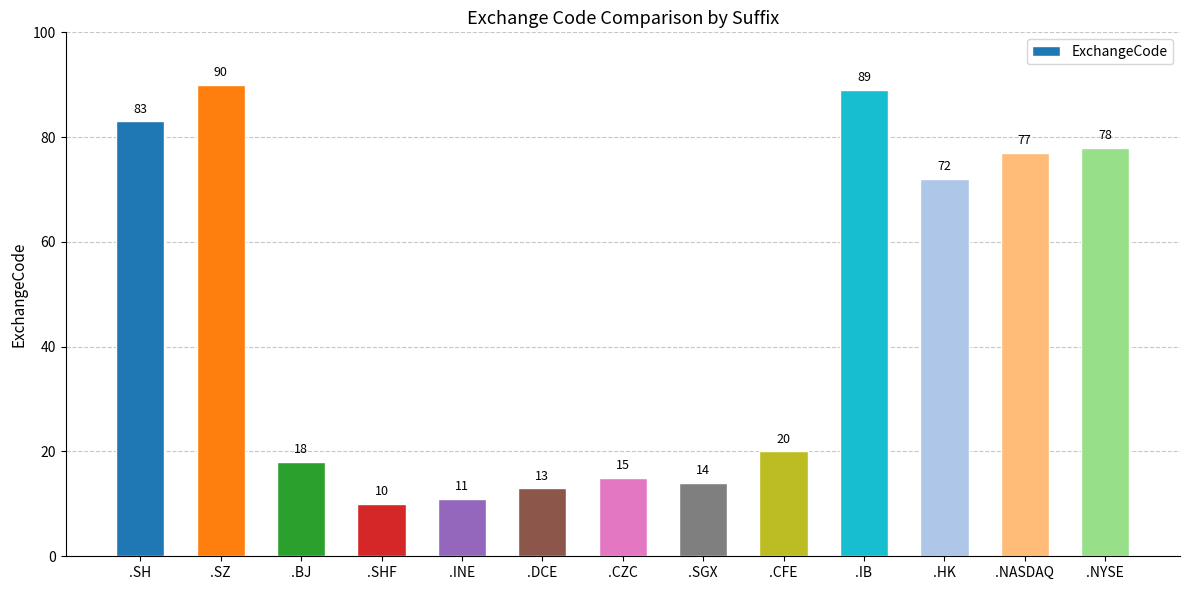

What is the change in value from .SH to .DCE?

-70